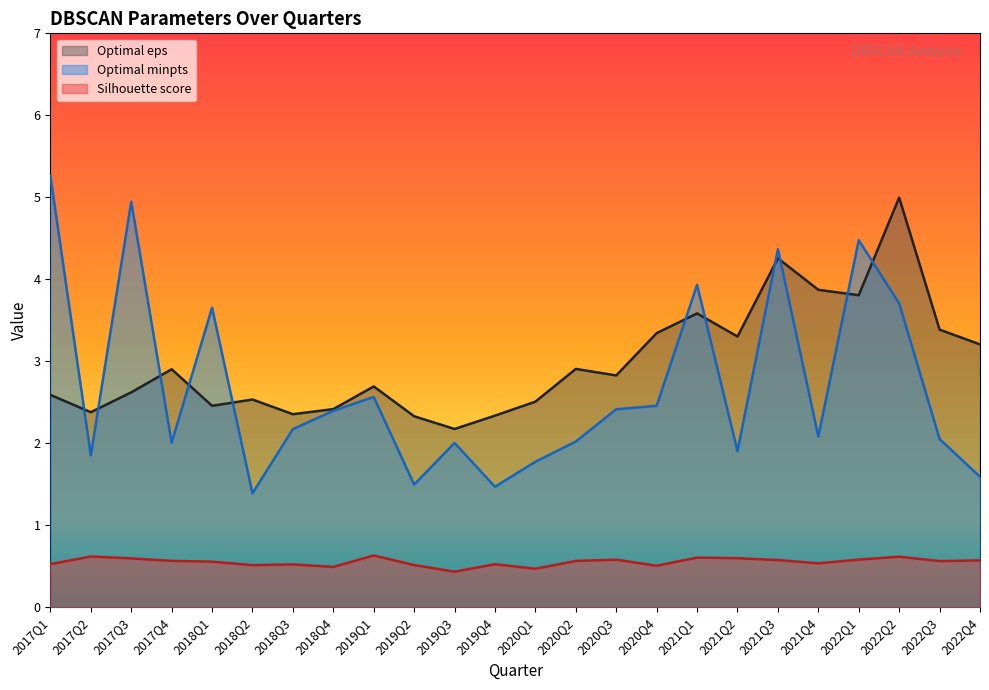

How many series are shown in this chart?

3